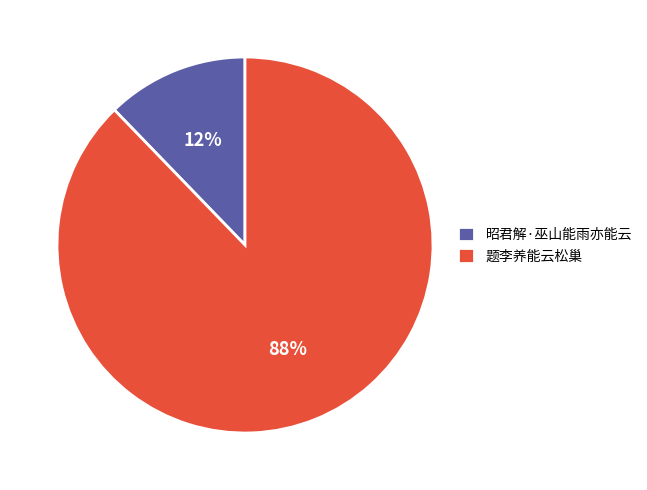

Rank the categories by value from lowest to highest.

昭君解·巫山能雨亦能云, 题李养能云松巢